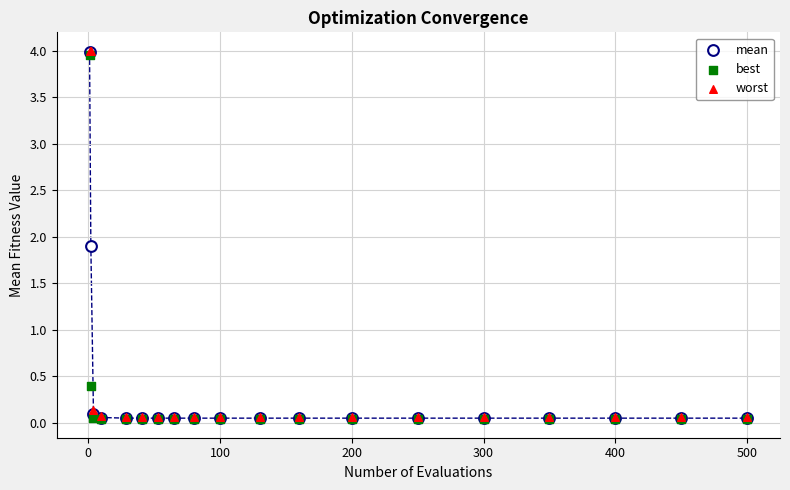

Across all series, what Y value is closest to 2?

1.9